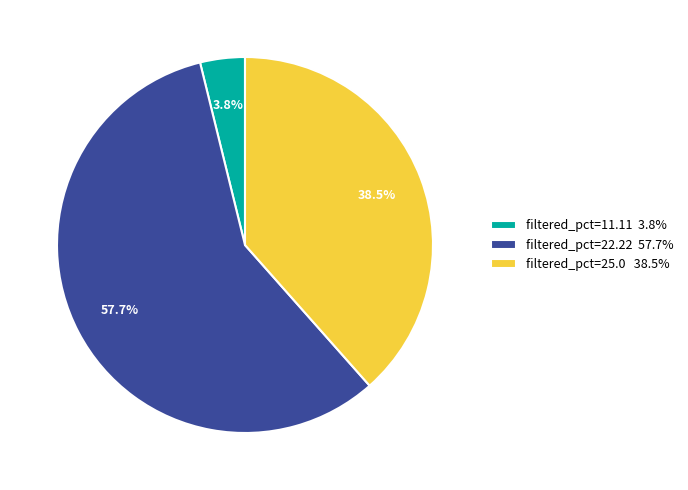

Combined, do filtered_pct=22.22 57.7% and filtered_pct=25.0 38.5% account for over 50%?

Yes